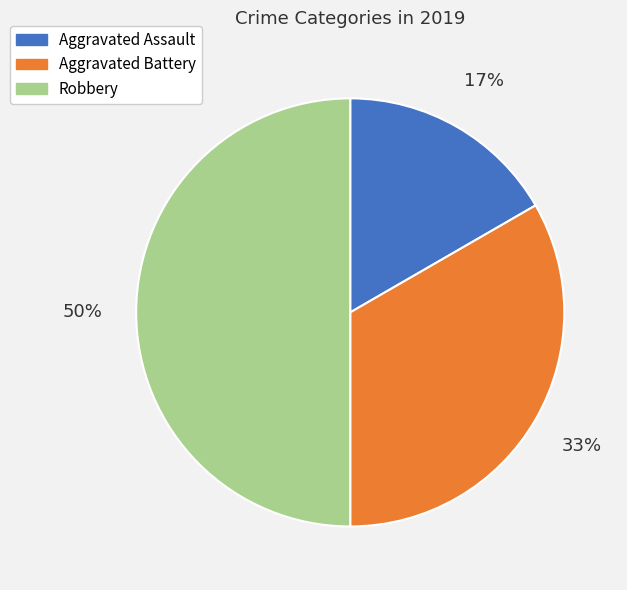

Between Robbery and Aggravated Battery, which is larger?

Robbery